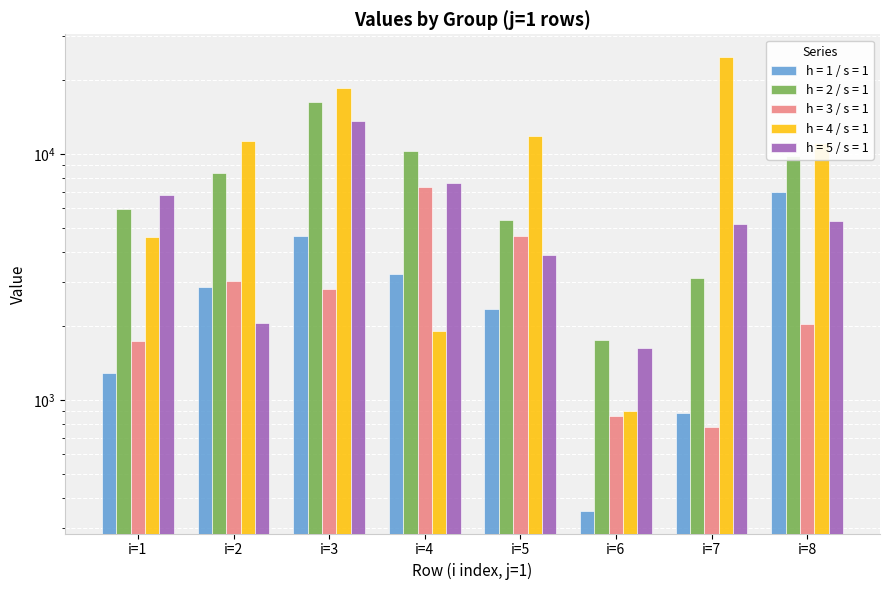

How many distinct data groups are displayed?

5